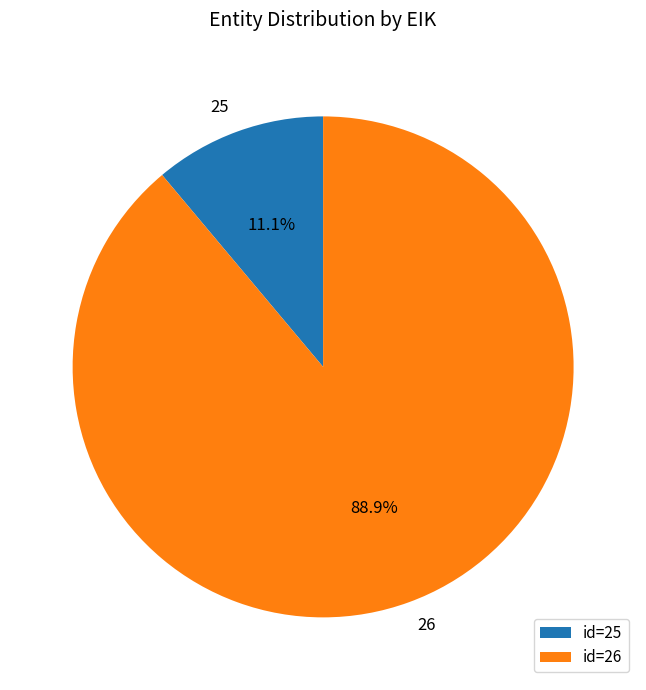

To the nearest percent, what portion does 26 represent?

89%